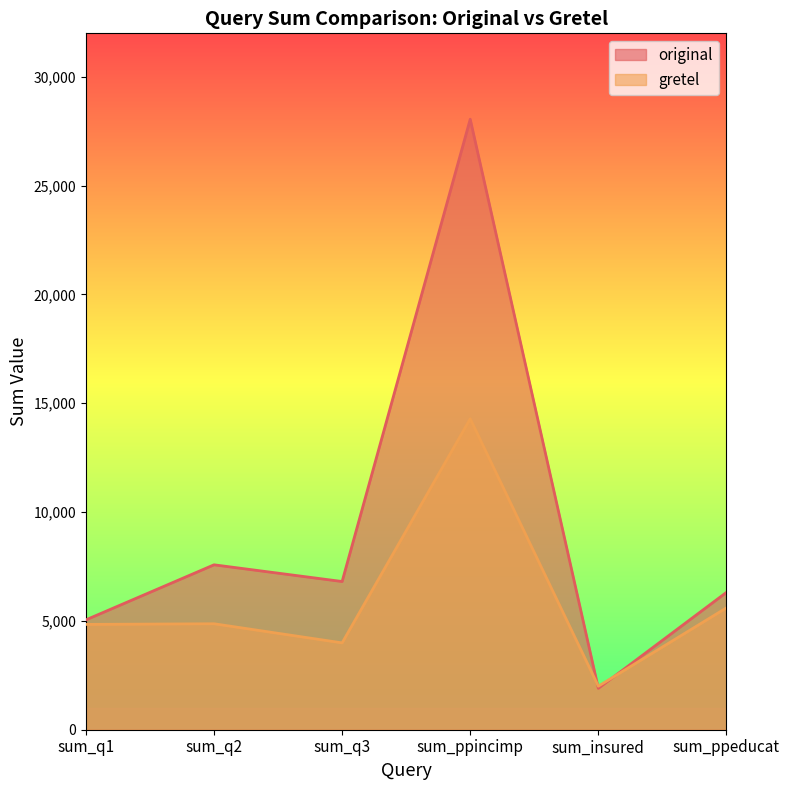

Which category has the lowest value in the original series?

sum_insured